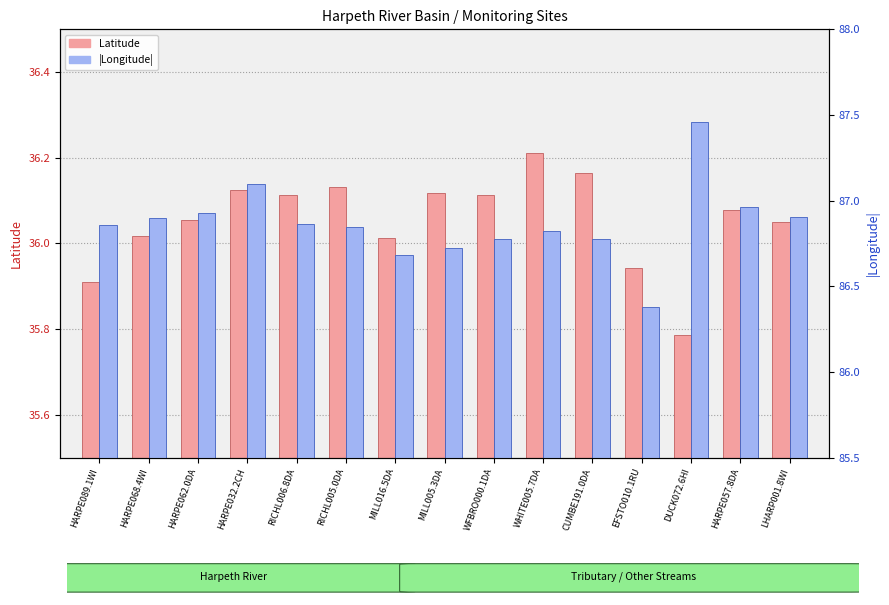

Rank the categories by |Longitude| value from highest to lowest.

DUCK072.6HI, HARPE032.2CH, HARPE057.8DA, HARPE062.0DA, LHARP001.8WI, HARPE068.4WI, RICHL006.8DA, HARPE089.1WI, RICHL005.0DA, WHITE005.7DA, WFBRO000.1DA, CUMBE191.0DA, MILL005.3DA, MILL016.5DA, EFSTO010.1RU